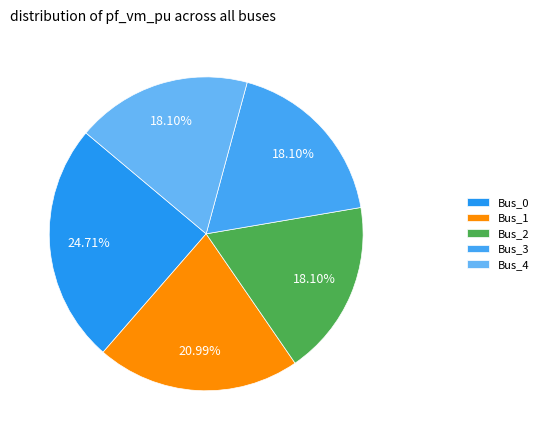

How many segments does this pie chart have?

5